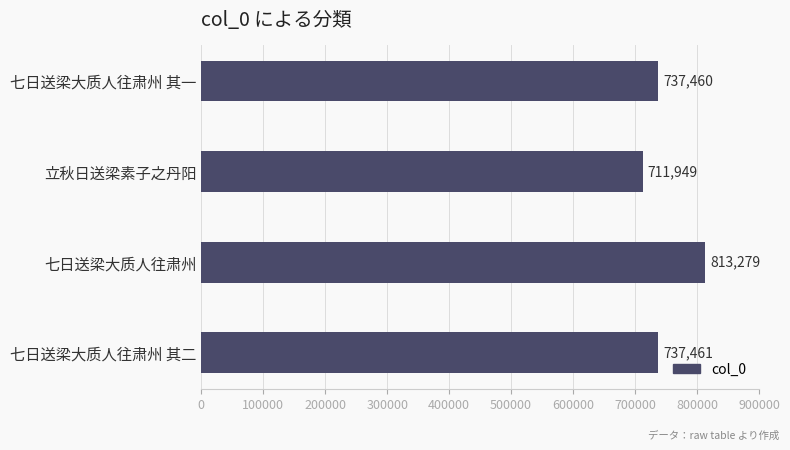

What is the sum of all values?

3000149